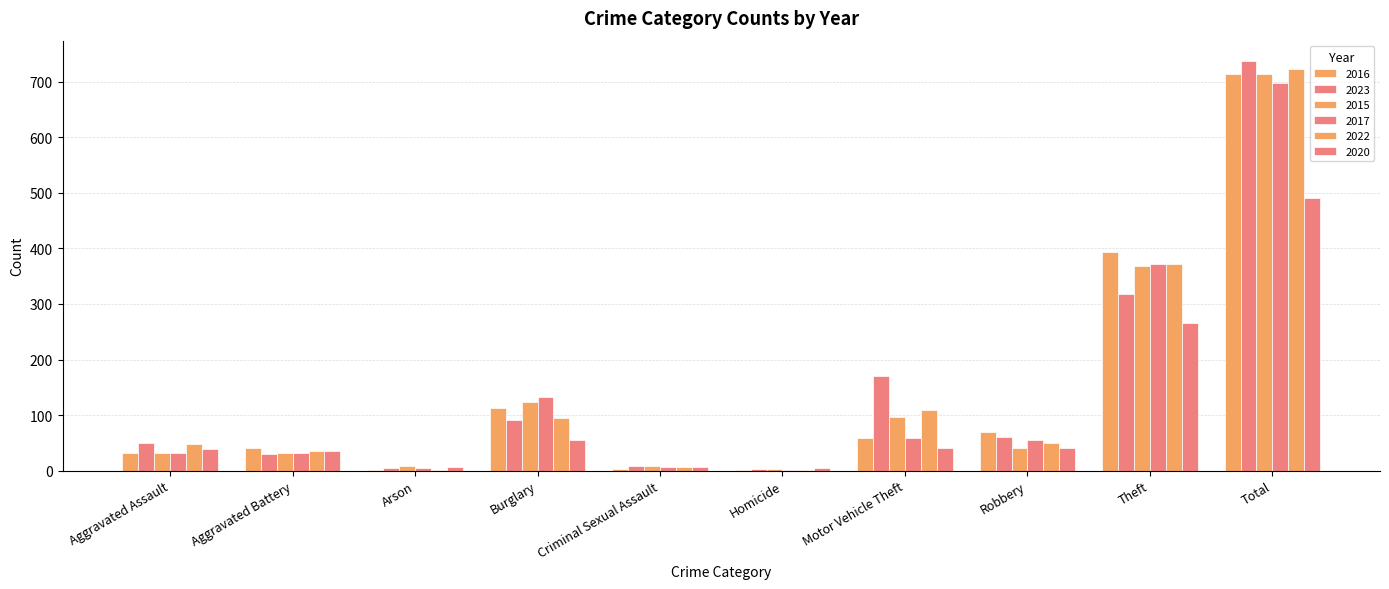

Count the number of data series in this chart.

6